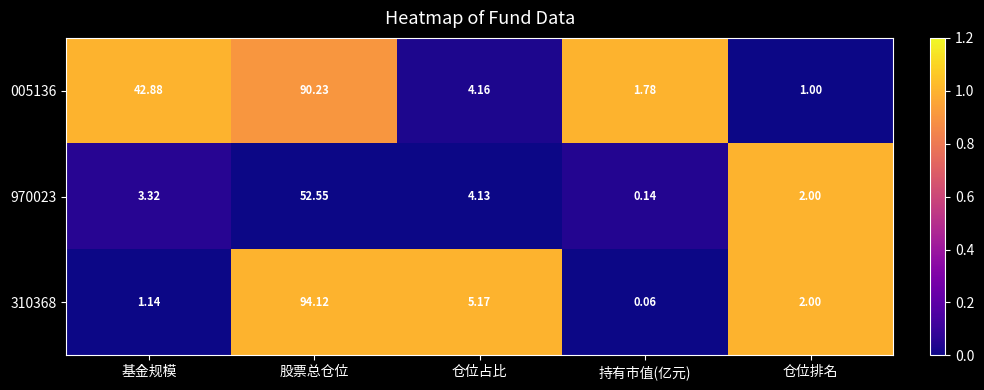

How many values in the 970023 series exceed 3?

3